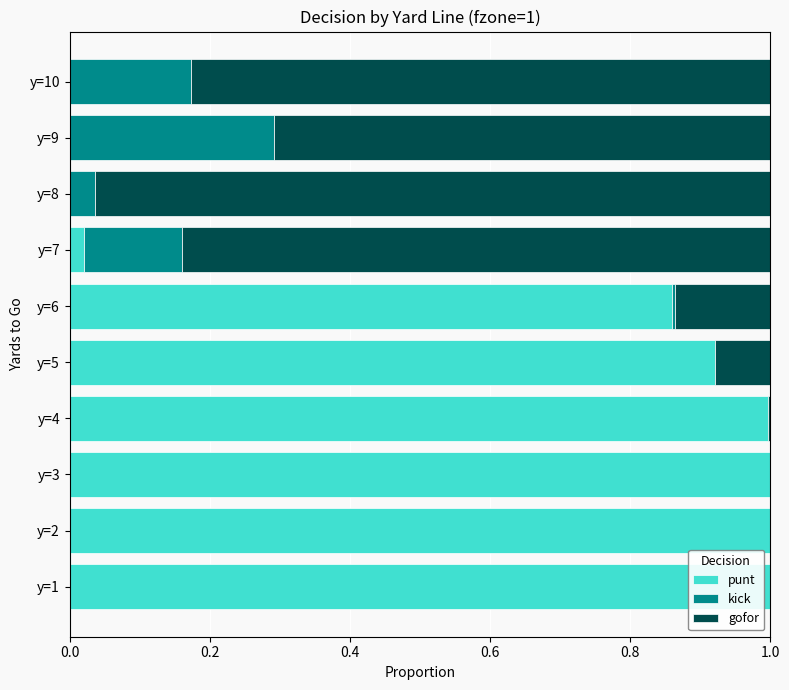

What is the sum of all punt values?

5.8